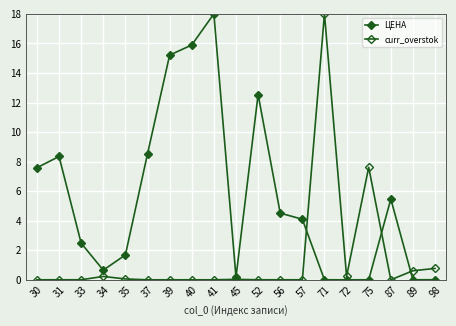

What is the difference between the maximum and second lowest values in the curr_overstok series?

18.0